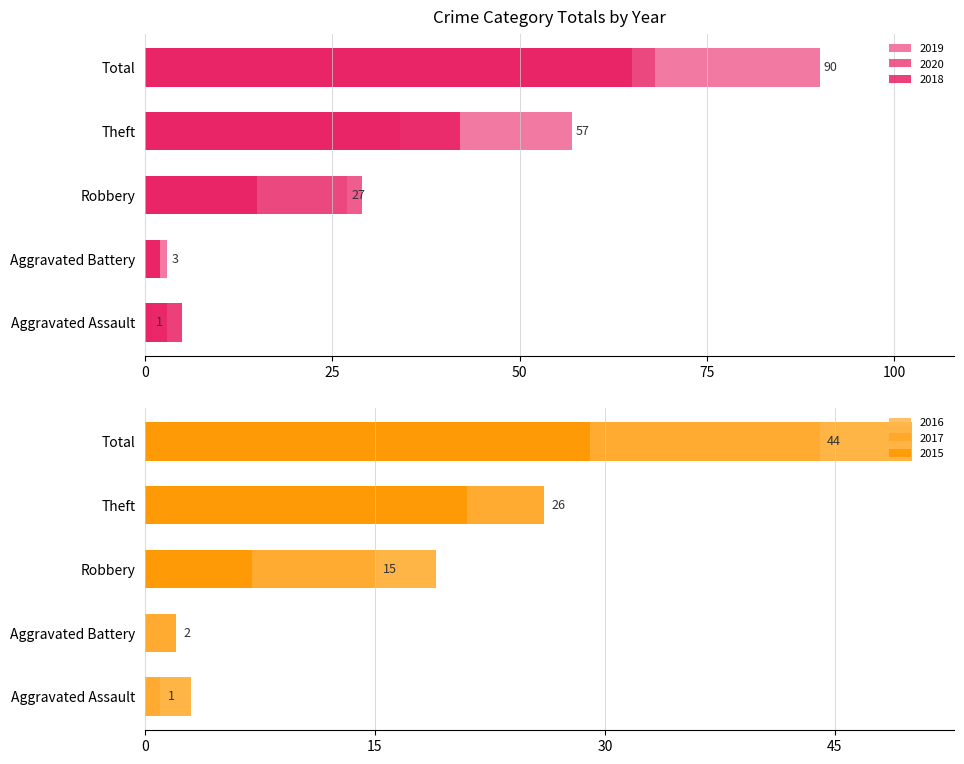

What are all the series names shown in the legend?

2015, 2017, 2018, 2019, 2020, 2016